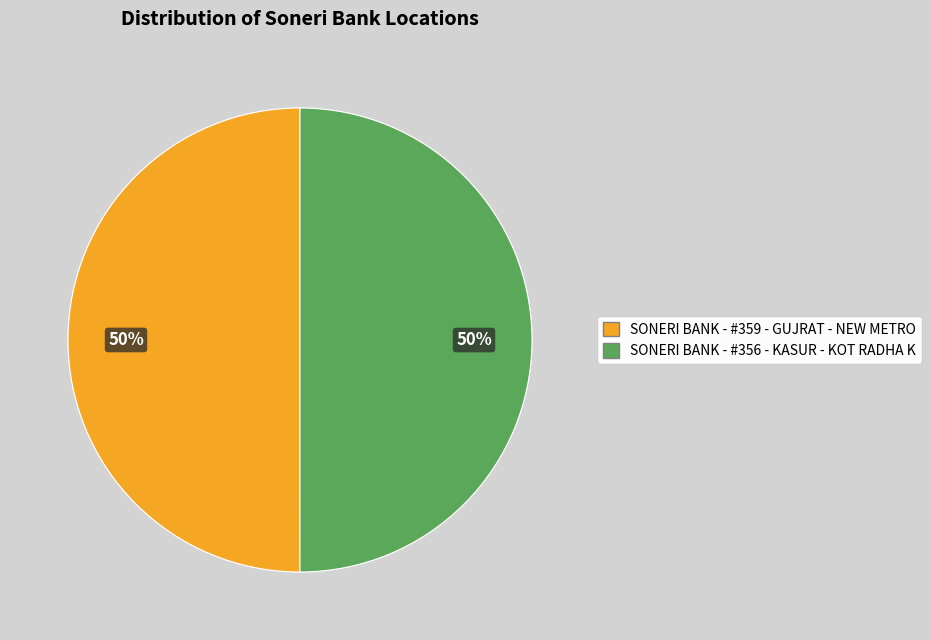

What is the ratio of the value at SONERI BANK - #359 - GUJRAT - NEW METRO to the value at SONERI BANK - #356 - KASUR - KOT RADHA K?

1.0